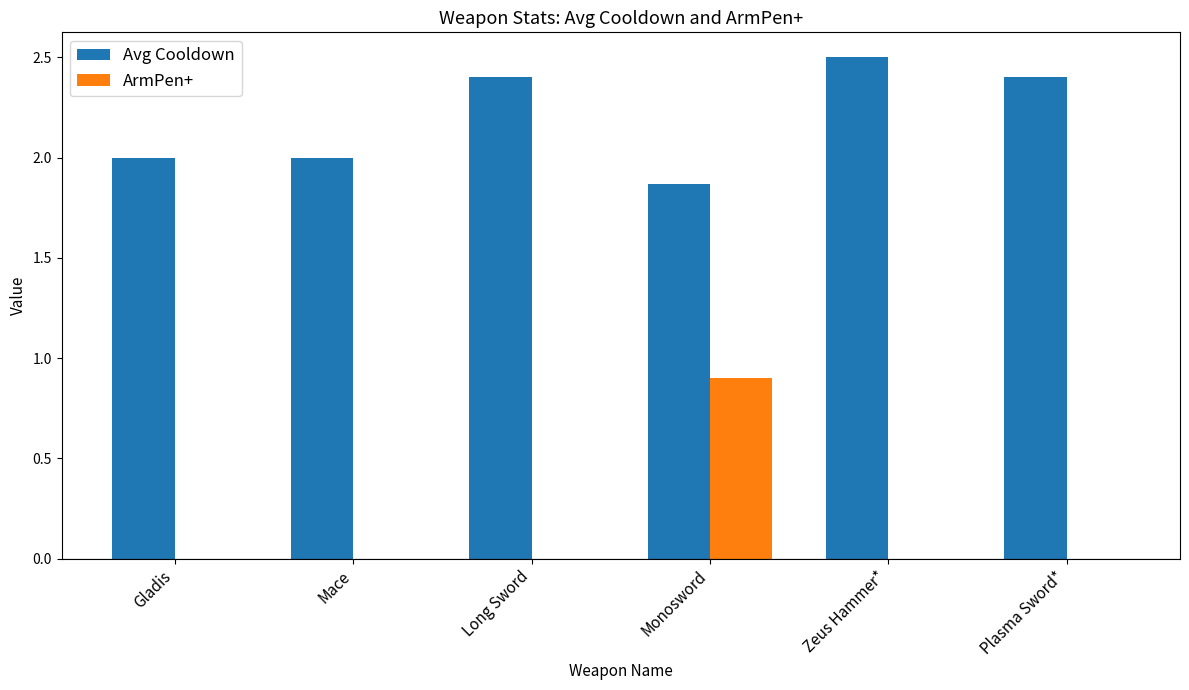

Is the value of Avg Cooldown at Long Sword greater than the value of ArmPen+ at Gladis?

Yes